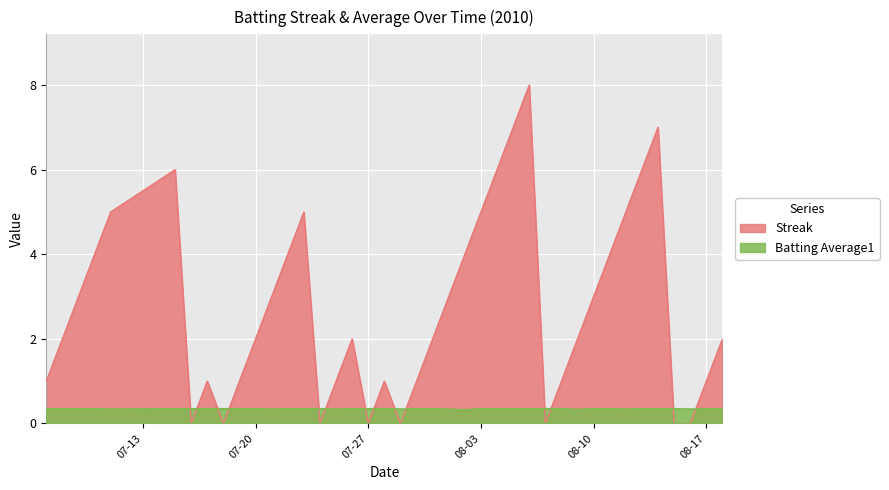

True or false: Batting Average1 and Streak intersect in this chart.

True